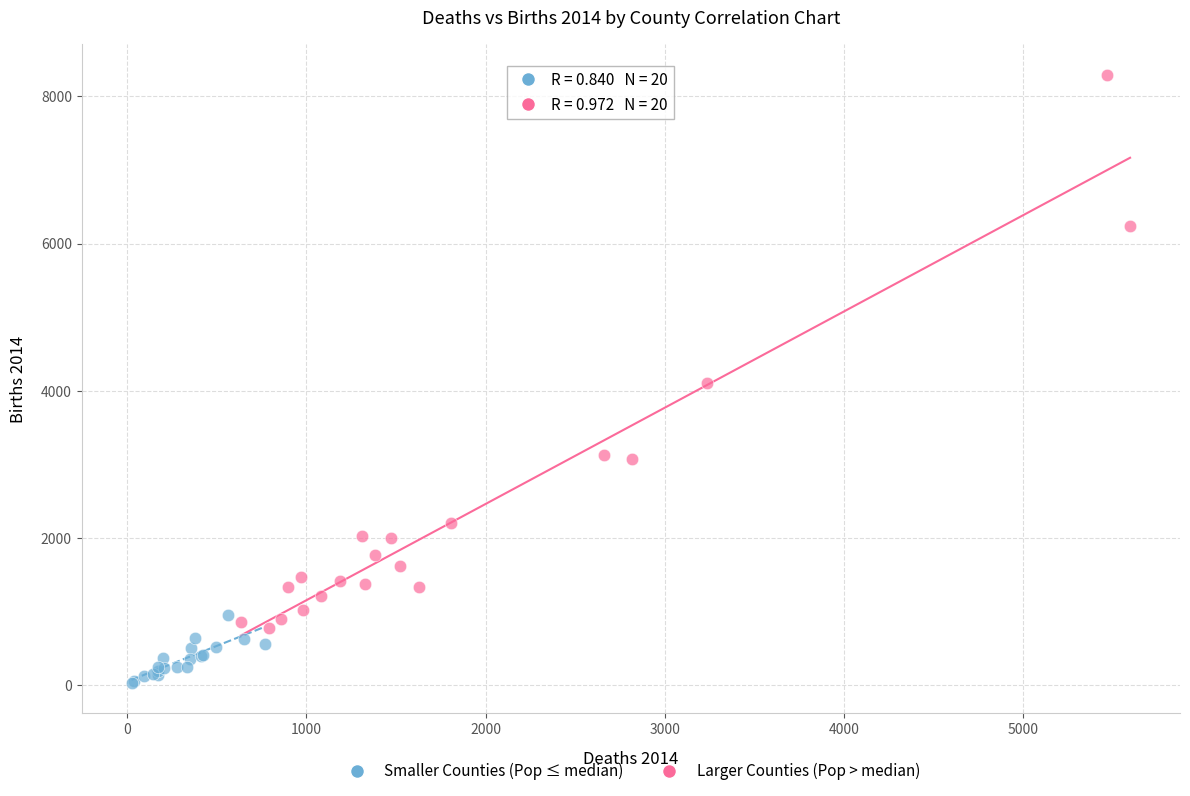

Which series has the widest spread of Y values?

Larger Counties (Pop > median)